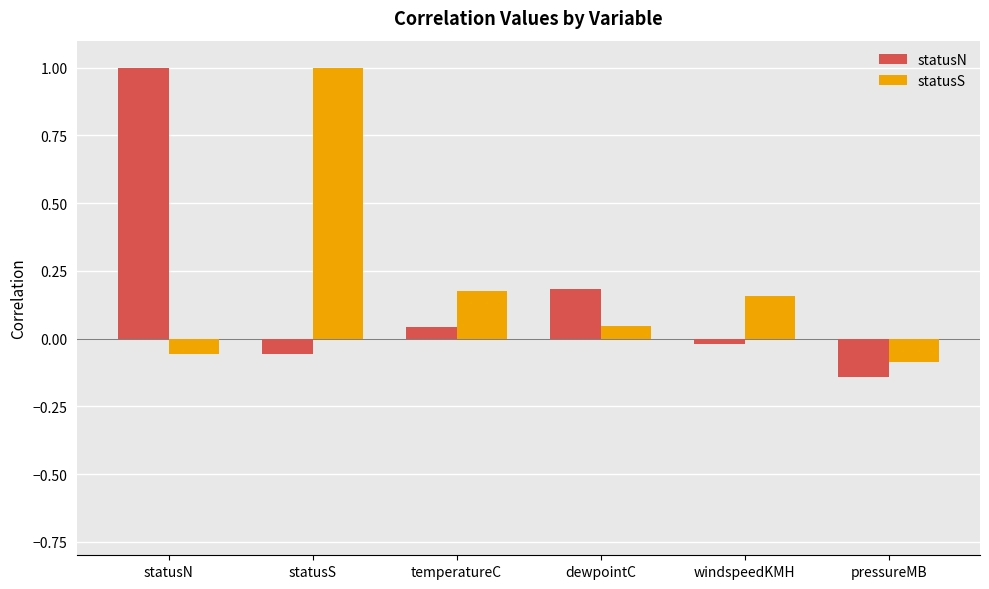

Which series has the widest spread of values?

statusN